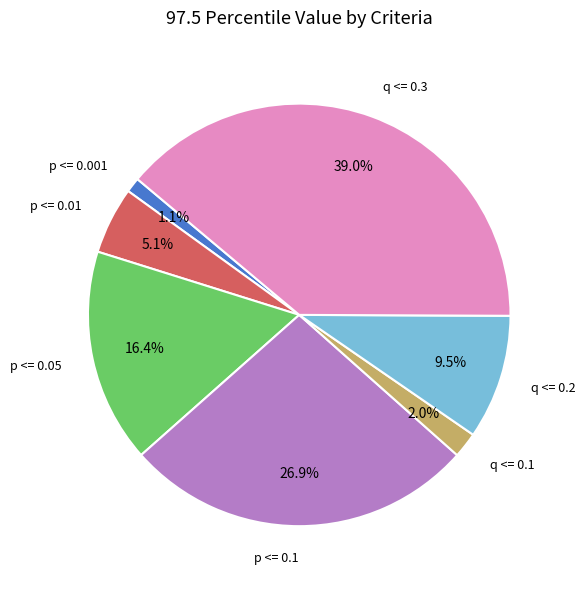

Is there any slice that represents more than half of the pie?

No